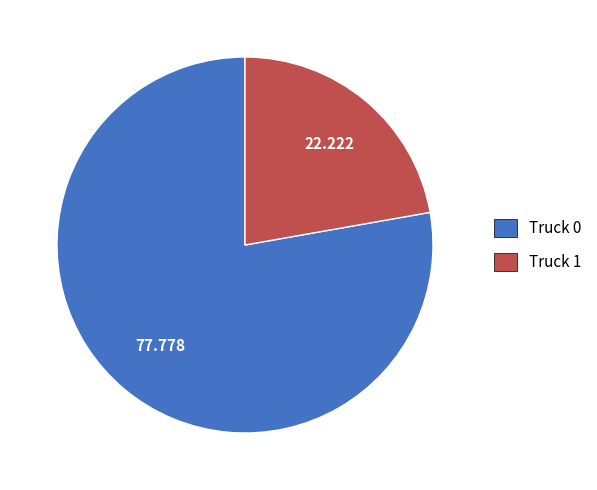

Combined, do Truck 0 and Truck 1 account for over 50%?

Yes